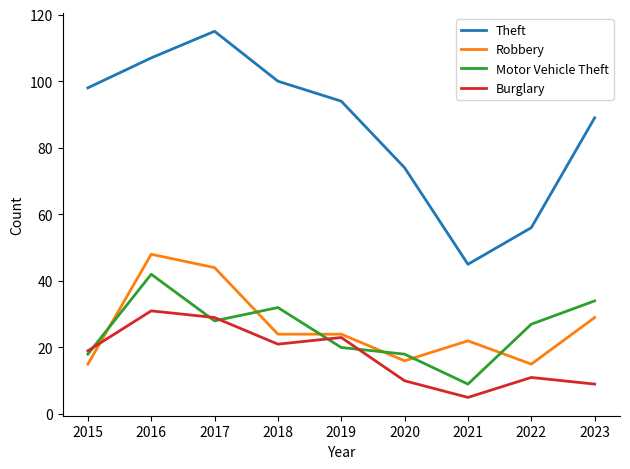

Between 2015 and 2022, which series saw the biggest shift?

Theft